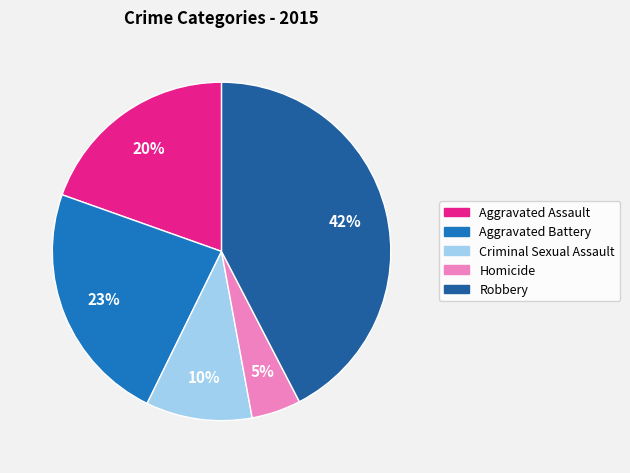

Is it true that Aggravated Assault is 20% of the pie?

True